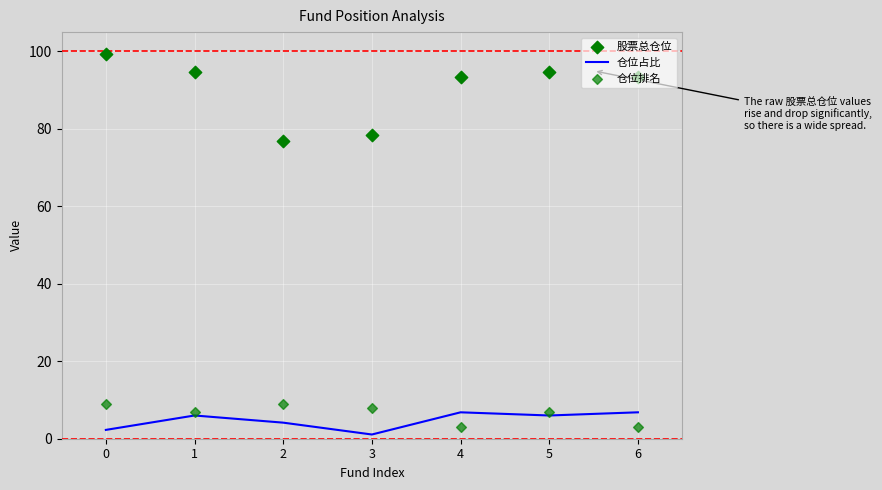

Which series has the largest total across all categories?

股票总仓位